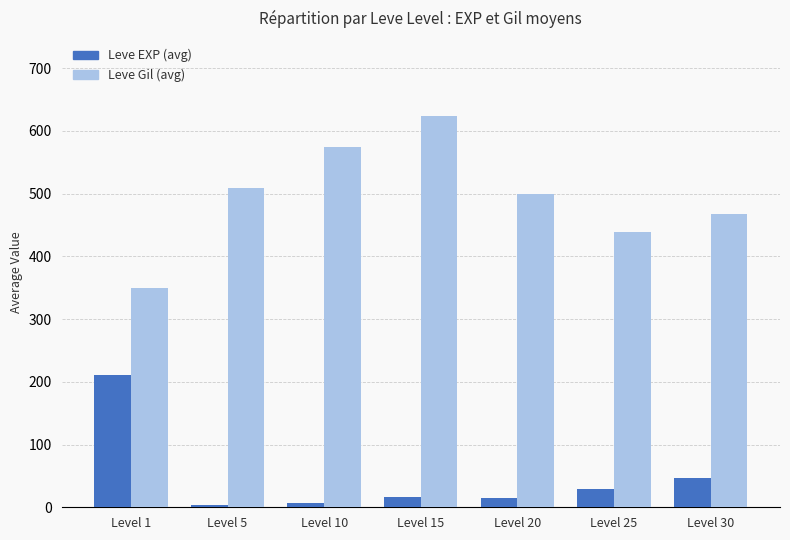

What is the maximum value for Leve EXP (avg)?

210.7